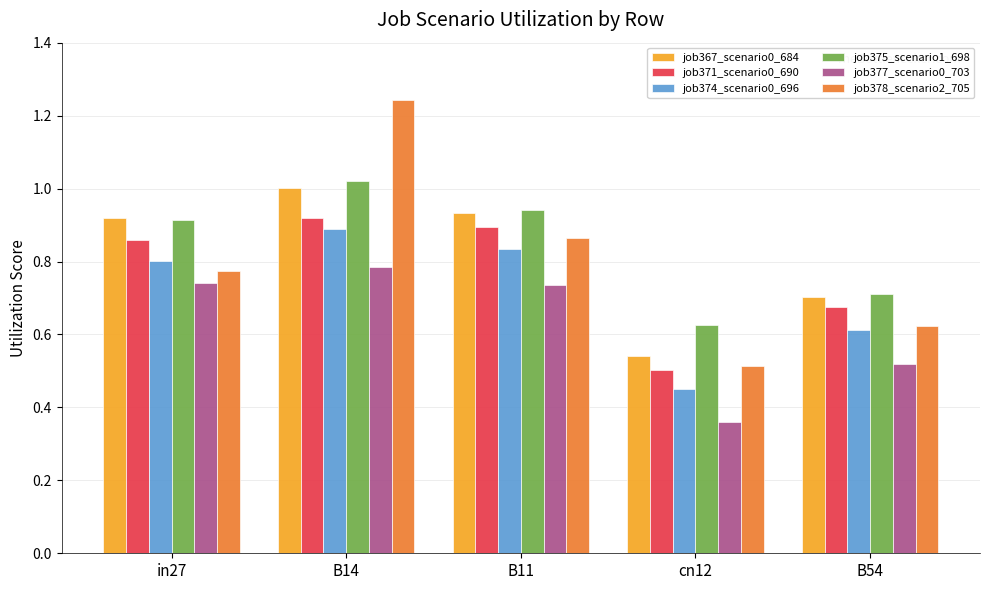

Is it true that job367_scenario0_684 equals 1.0 at cn12?

False